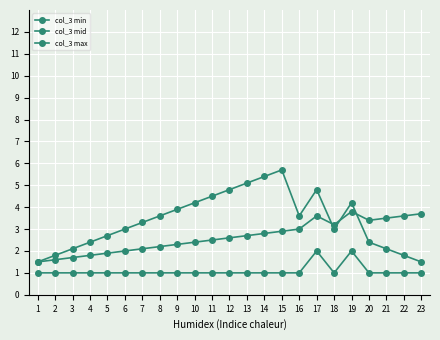

How many lines are shown in the chart?

3